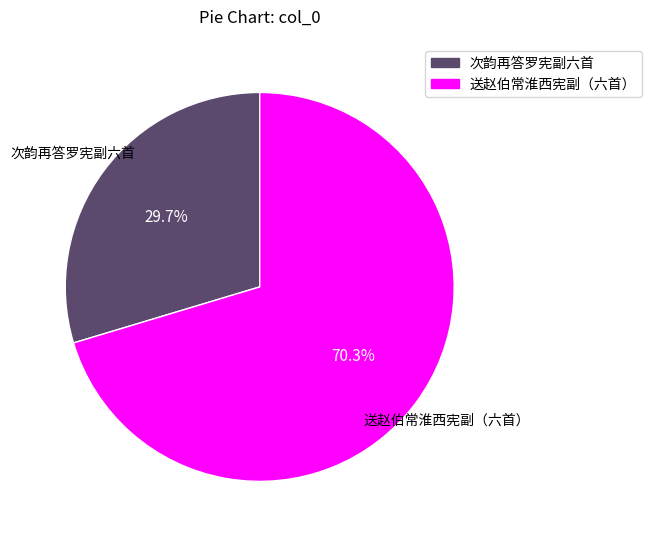

Is there a majority slice in this chart?

Yes